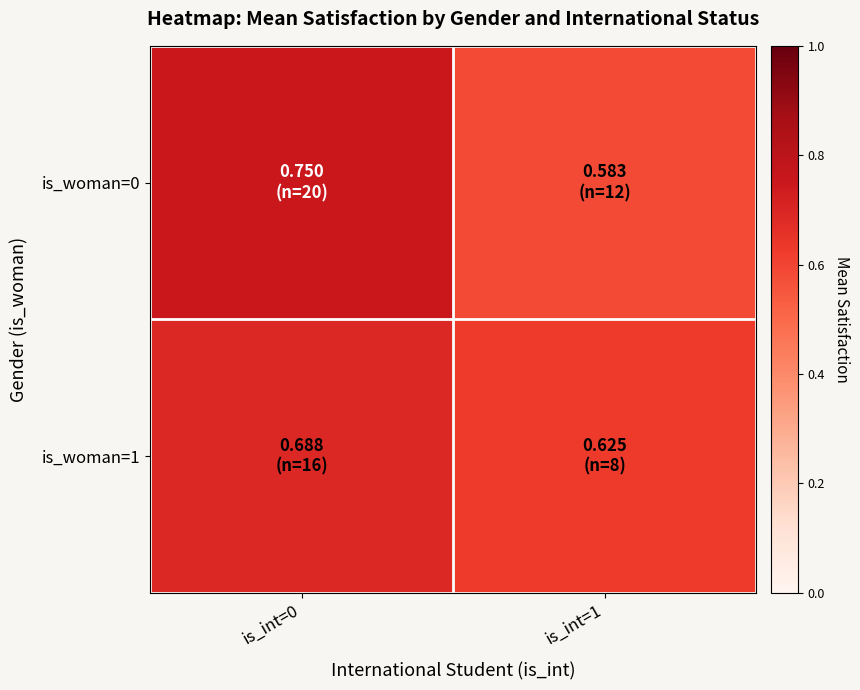

Reading right to left, list all the values displayed in this chart.

is_woman=0: is_int=1=0.6	is_int=0=0.8
is_woman=1: is_int=1=0.6	is_int=0=0.7